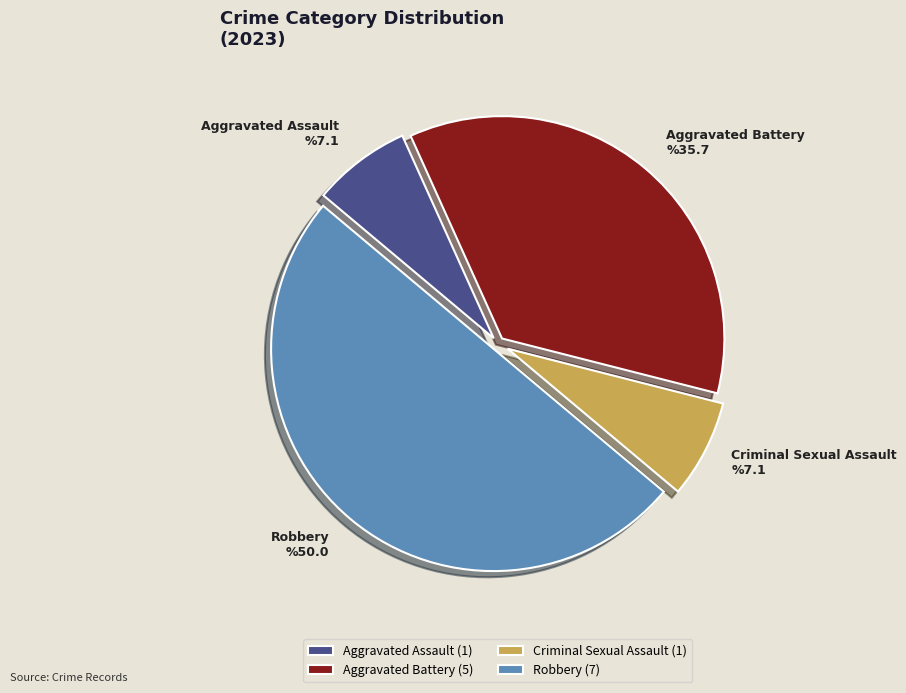

Does Criminal Sexual Assault account for over 50% of the chart?

No